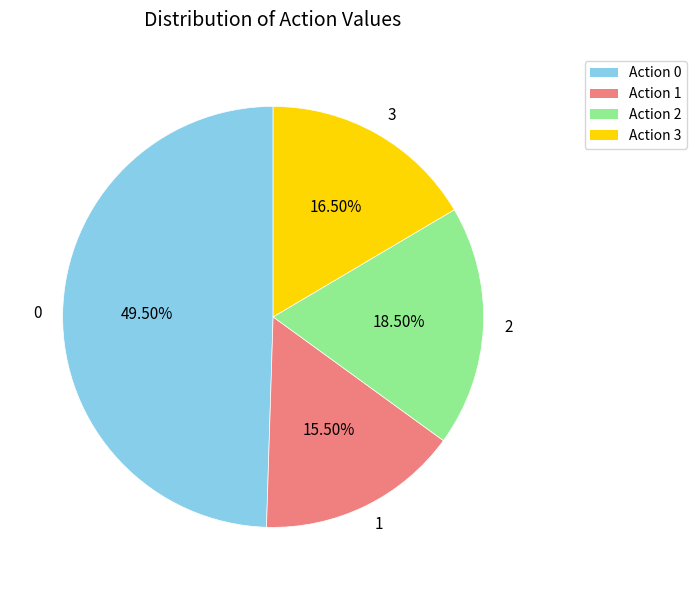

Is the sum of 0 and 2 greater than half?

Yes